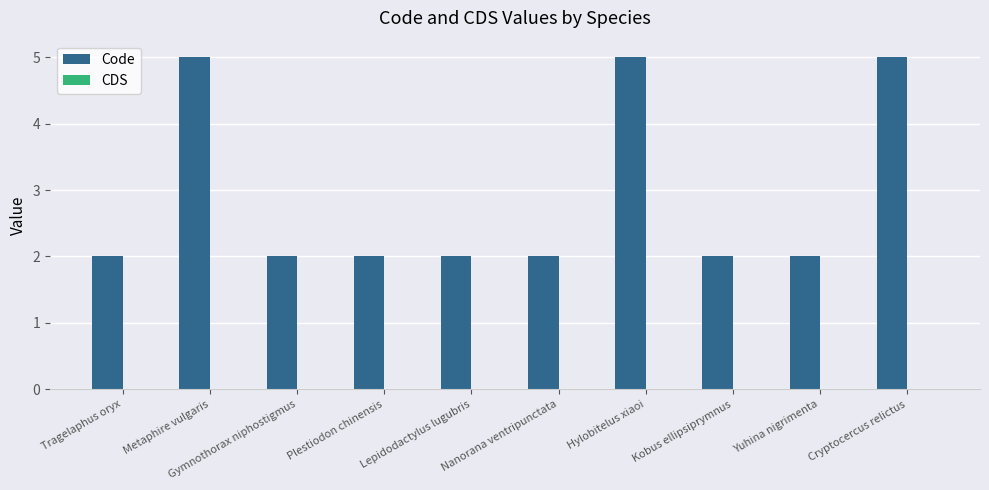

The value at Metaphire vulgaris is 1. True or false?

False